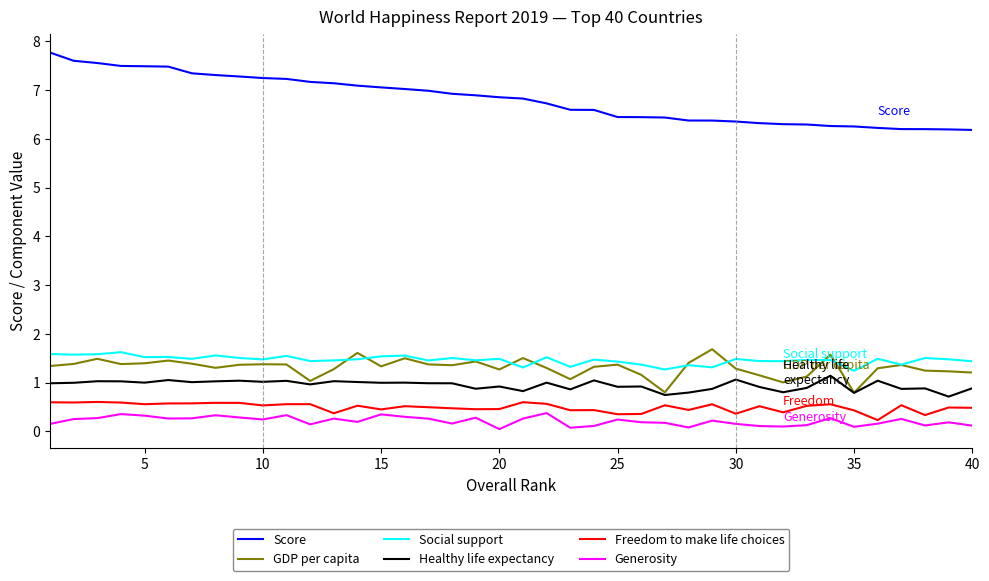

Which series has the largest total across all categories?

Score